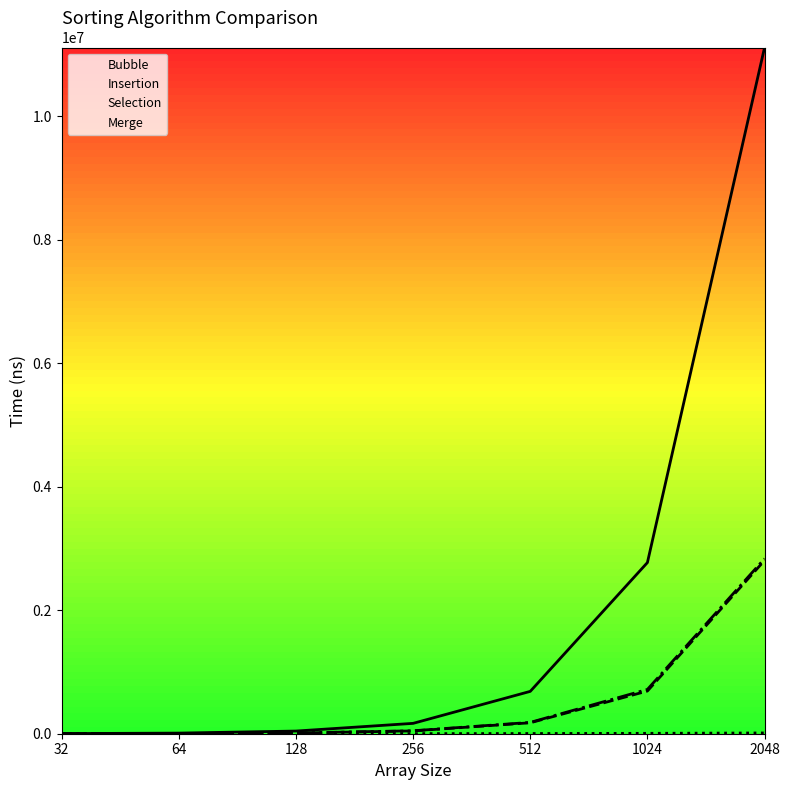

What is the difference between the maximum and minimum values in the Merge series?

12210